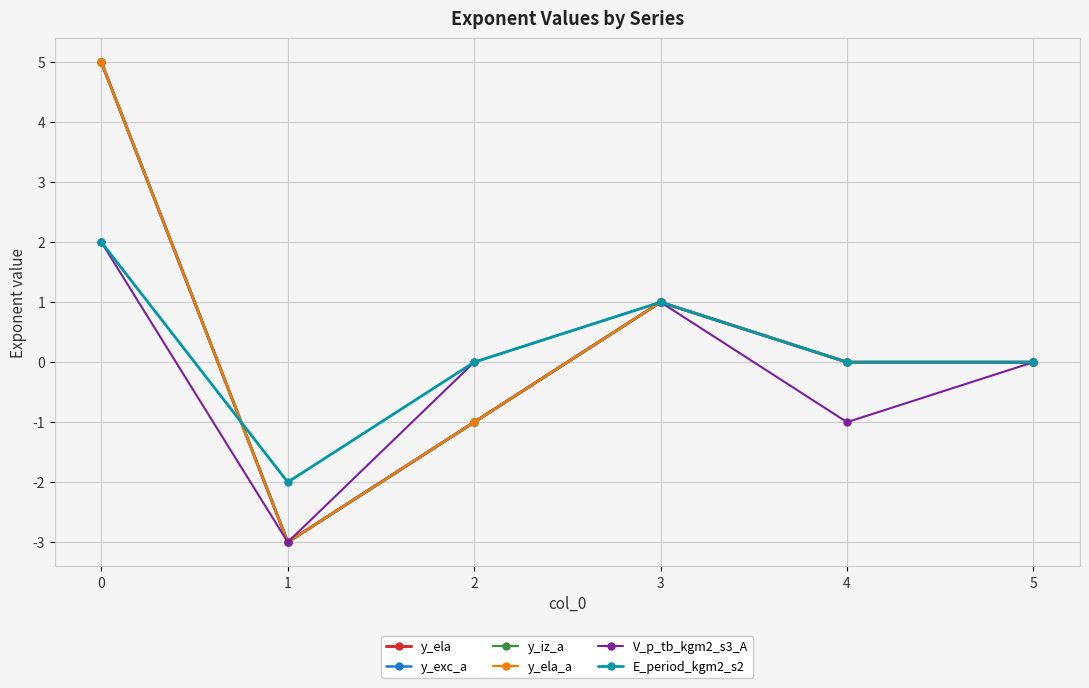

Does the chart have visible grid lines?

Yes